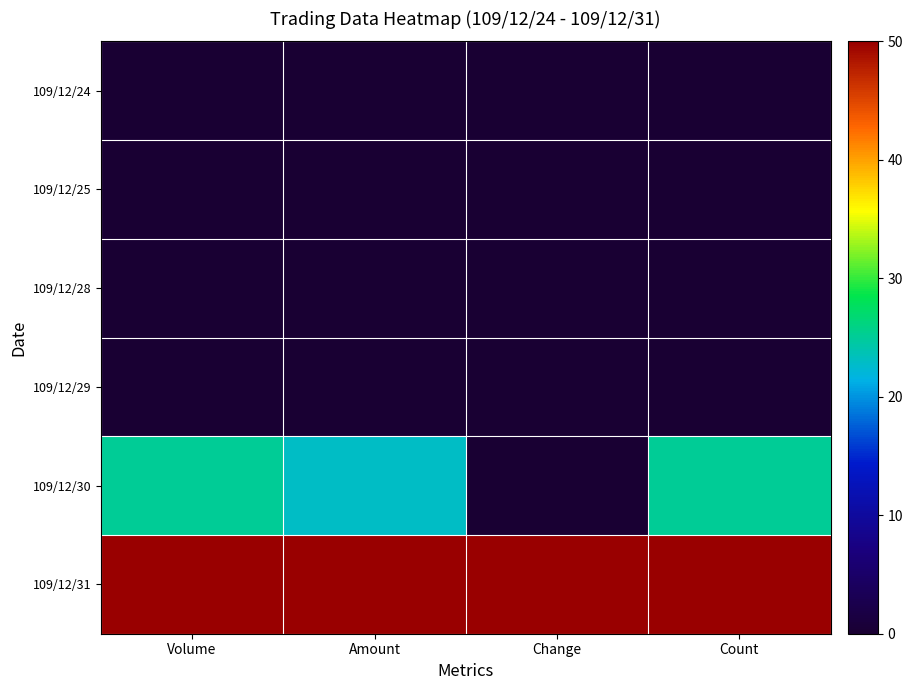

Reading right to left, what are all the values shown in this chart?

109/12/24: Count=0.0	Change=0.0	Amount=0.0	Volume=0.0
109/12/25: Count=0.0	Change=0.0	Amount=0.0	Volume=0.0
109/12/28: Count=0.0	Change=0.0	Amount=0.0	Volume=0.0
109/12/29: Count=0.0	Change=0.0	Amount=0.0	Volume=0.0
109/12/30: Count=25.0	Change=0.0	Amount=23.0	Volume=25.0
109/12/31: Count=50.0	Change=50.0	Amount=50.0	Volume=50.0